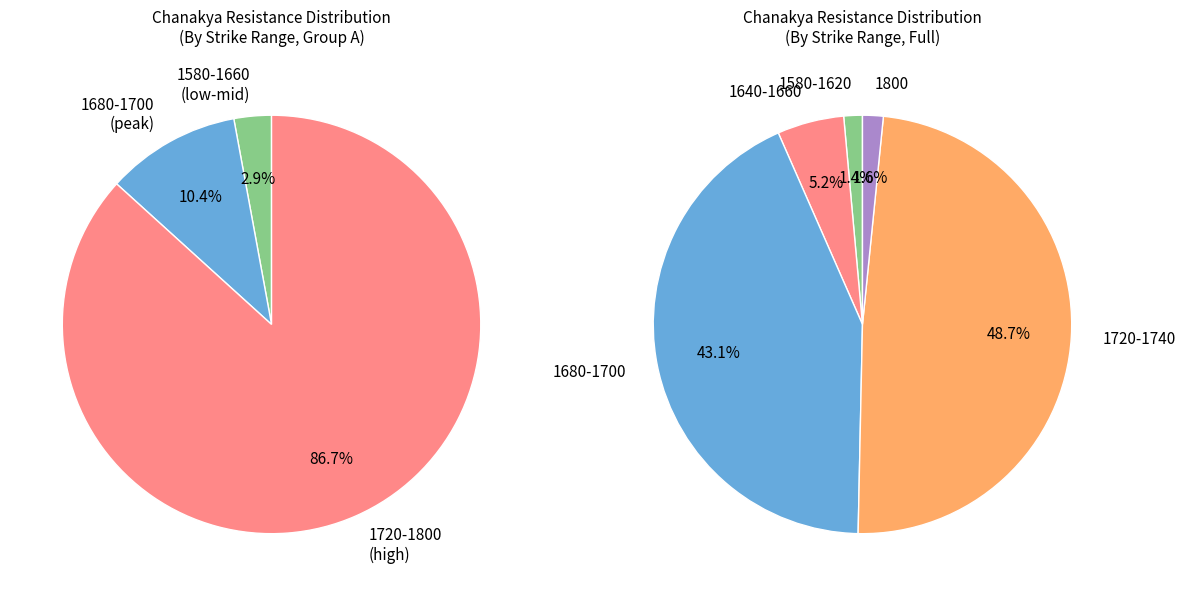

Is there any slice that represents more than half of the pie?

No